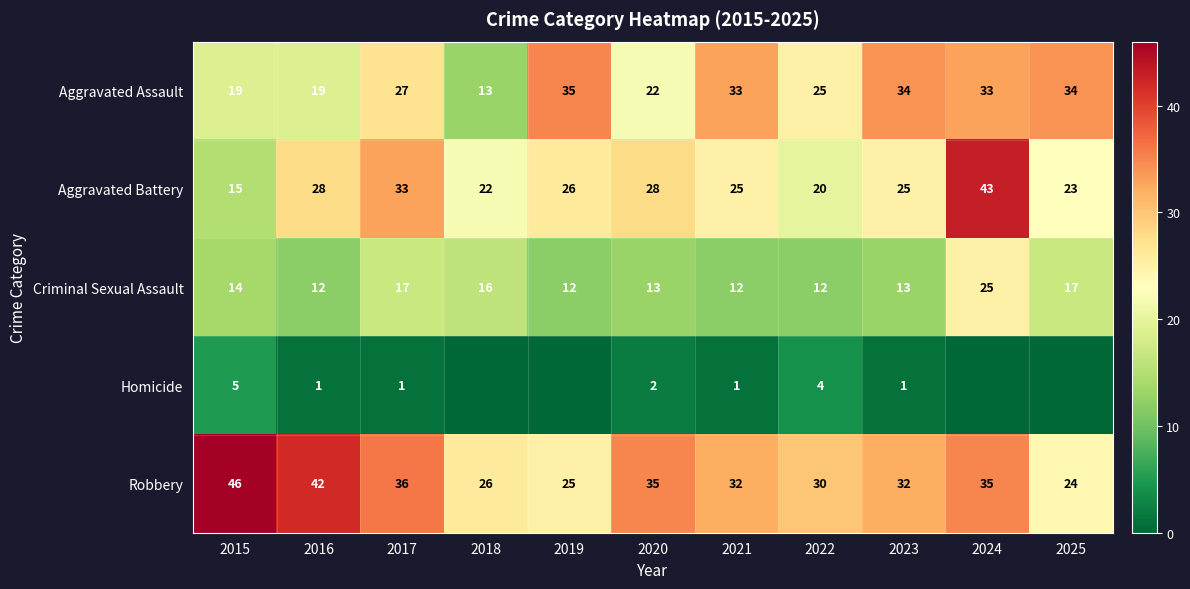

What is the spread (max minus min) of values at 2023?

33